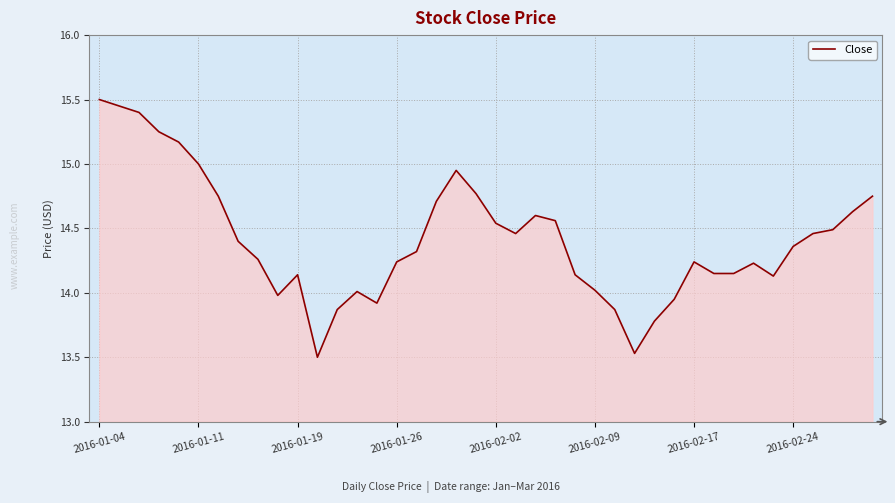

What is the minimum value shown in the chart?

13.5